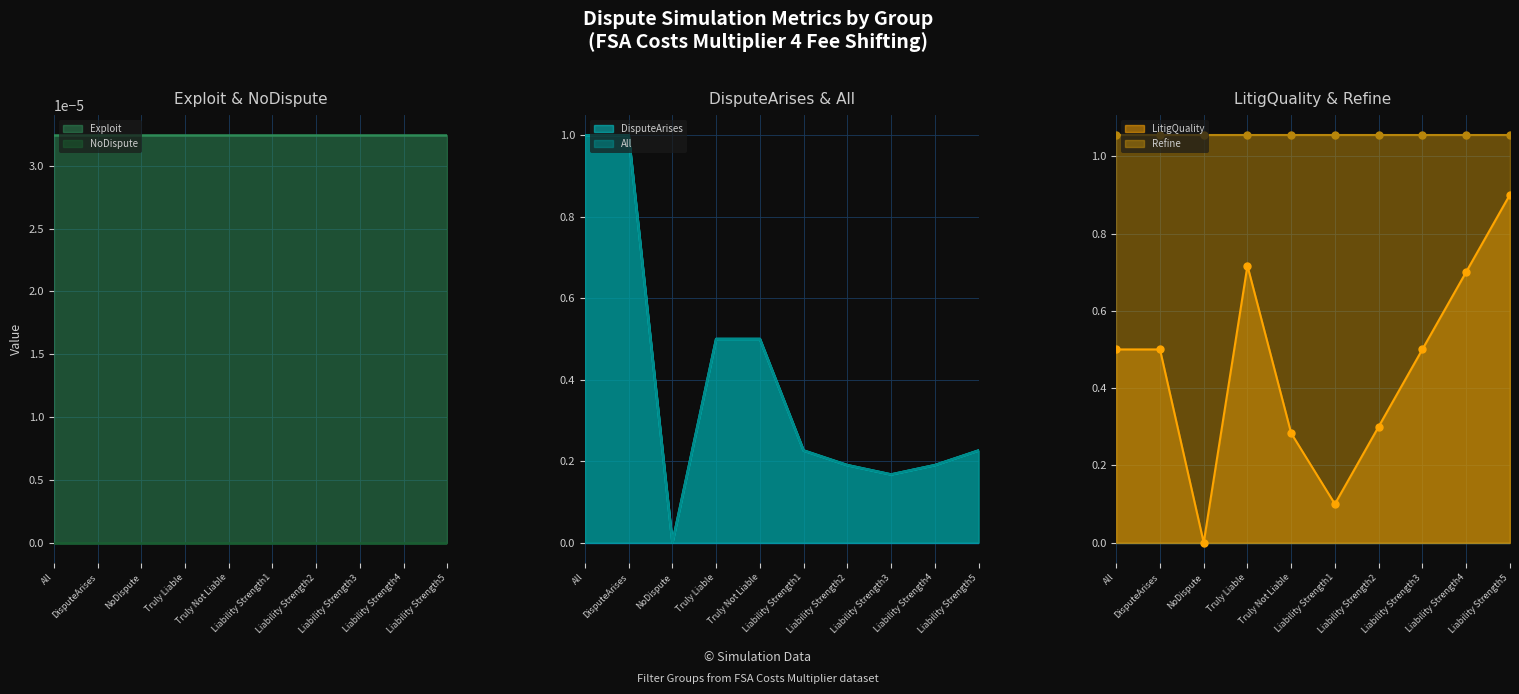

Is it true that LitigQuality equals 0.5 at All?

True